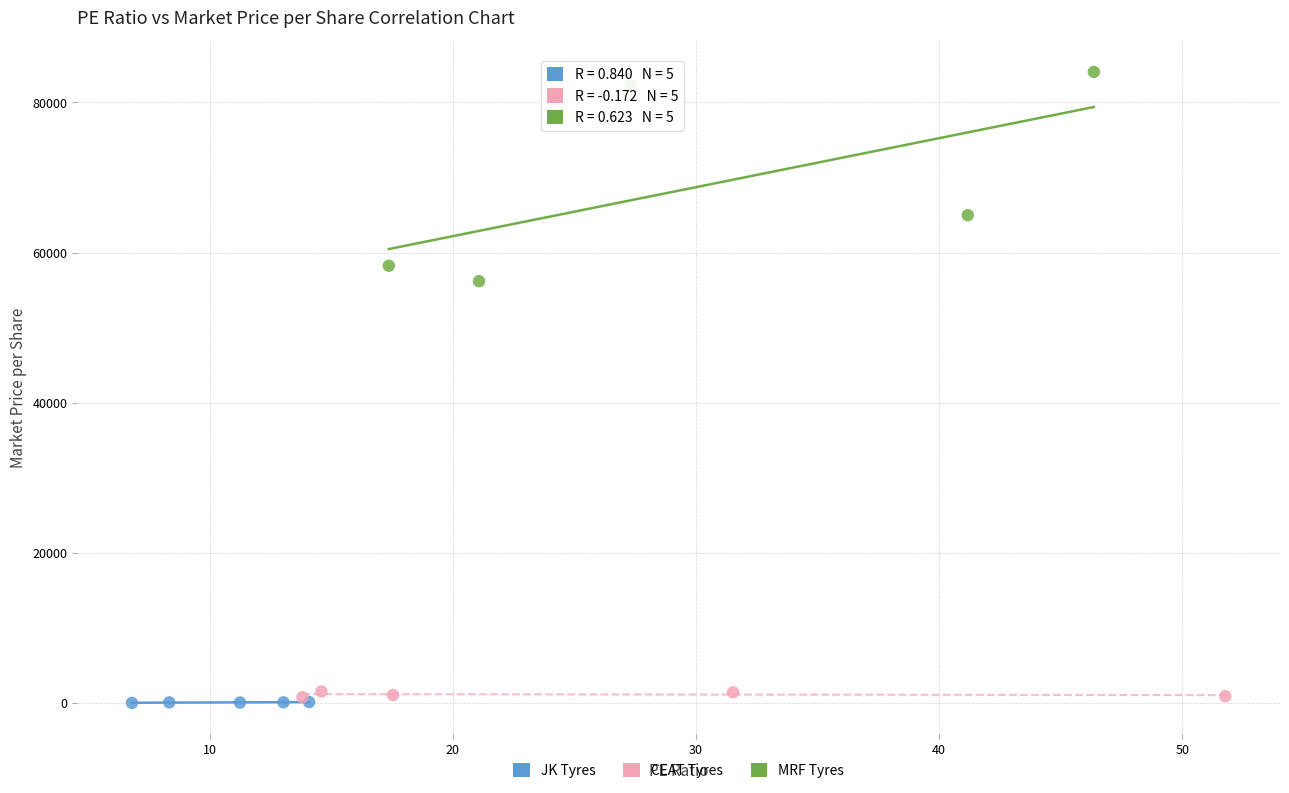

Which series has the widest spread of Y values?

MRF Tyres